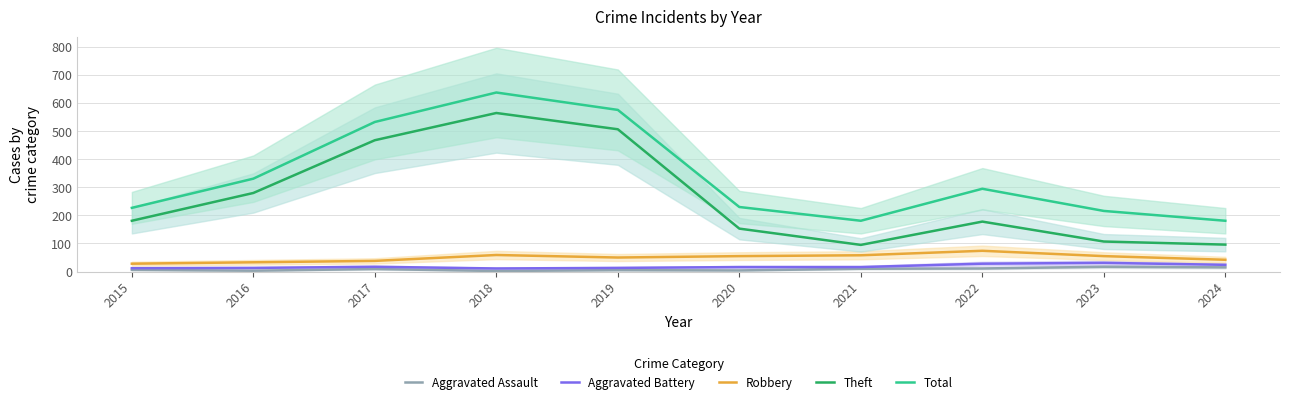

Is this an area chart (filled region under the line)?

No